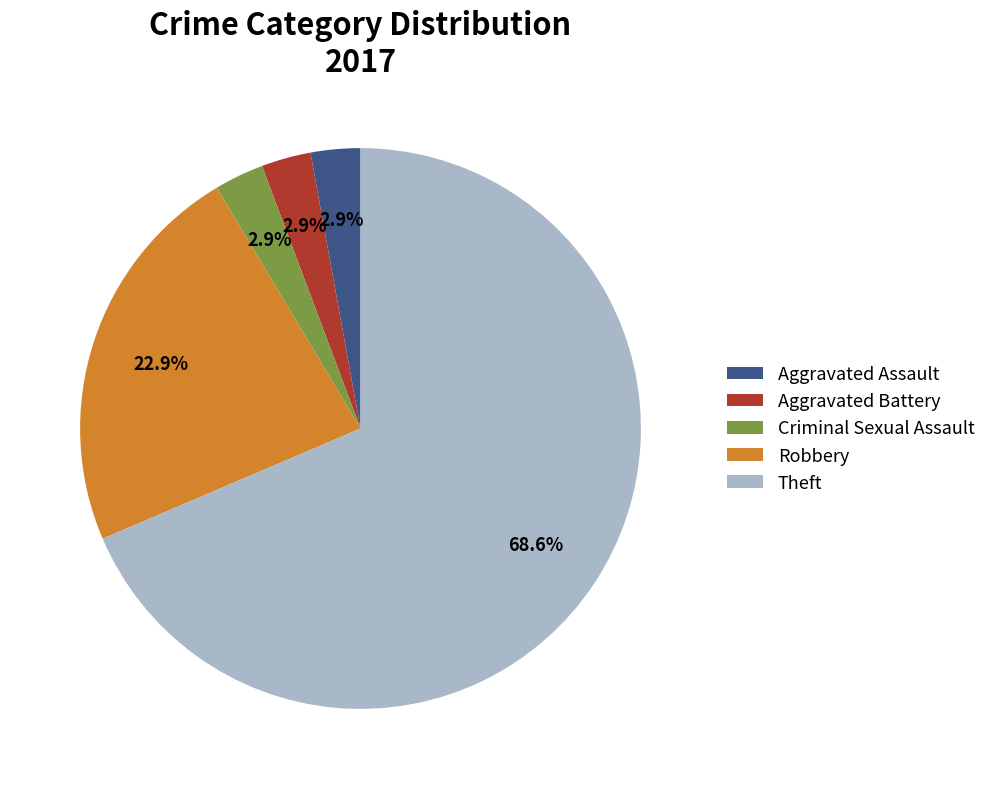

To the nearest percent, what is the difference between the Aggravated Assault and Robbery slice percentages?

20%